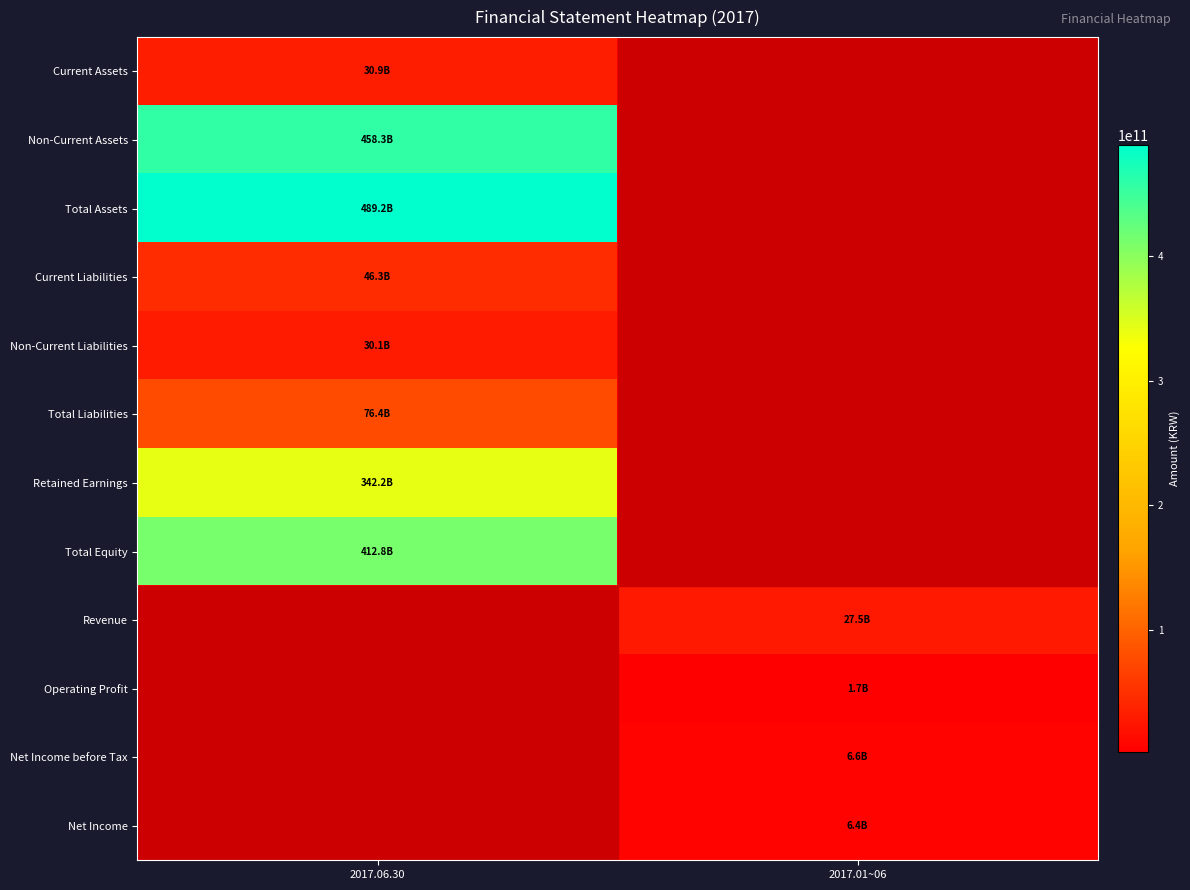

Reading right to left, transcribe all the data shown in this chart.

Current Assets: 2017.01~06=0	2017.06.30=30873317549
Non-Current Assets: 2017.01~06=0	2017.06.30=458327225576
Total Assets: 2017.01~06=0	2017.06.30=489200543125
Current Liabilities: 2017.01~06=0	2017.06.30=46340966630
Non-Current Liabilities: 2017.01~06=0	2017.06.30=30105431719
Total Liabilities: 2017.01~06=0	2017.06.30=76446398349
Retained Earnings: 2017.01~06=0	2017.06.30=342215882075
Total Equity: 2017.01~06=0	2017.06.30=412754144776
Revenue: 2017.01~06=27474152212	2017.06.30=0
Operating Profit: 2017.01~06=1656941725	2017.06.30=0
Net Income before Tax: 2017.01~06=6637581147	2017.06.30=0
Net Income: 2017.01~06=6427579587	2017.06.30=0